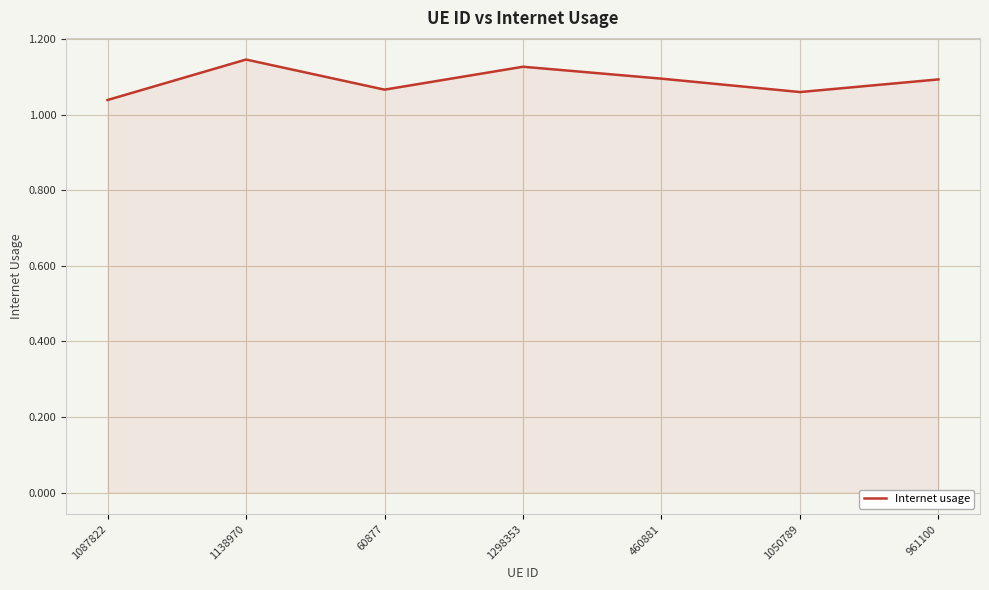

What position from the right is 1138970?

6